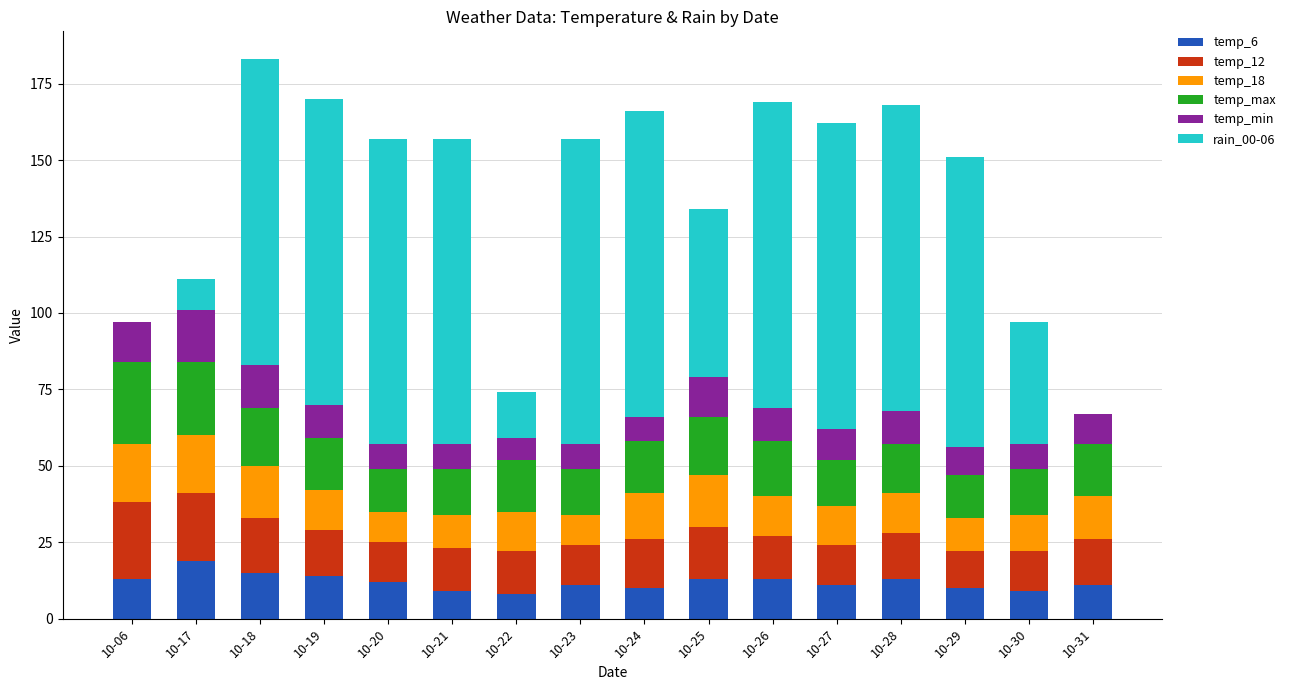

What are all the series names shown in the legend?

temp_6, temp_12, temp_18, temp_max, temp_min, rain_00-06